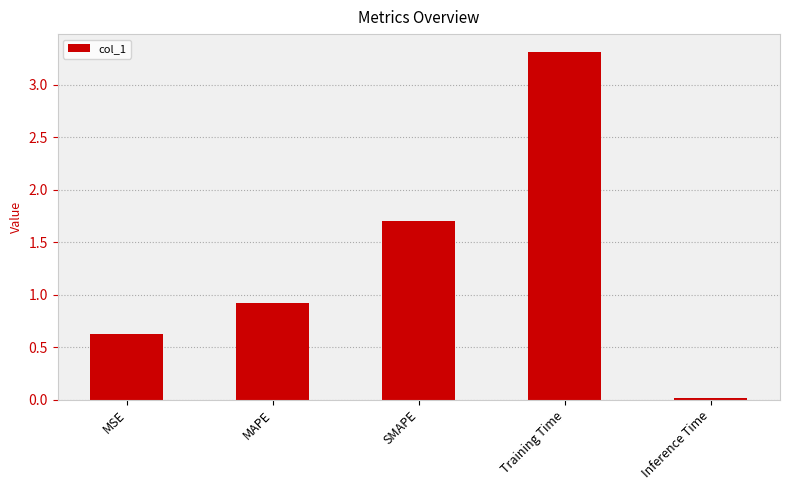

True or false: the data shows 0.3 at MSE.

False